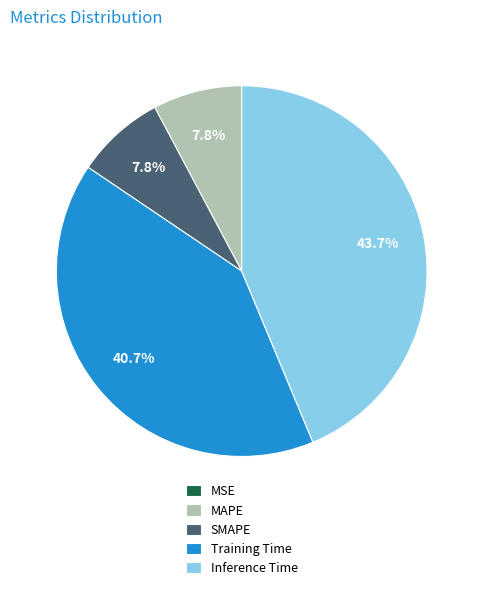

What portion of the pie excludes SMAPE?

92.2%